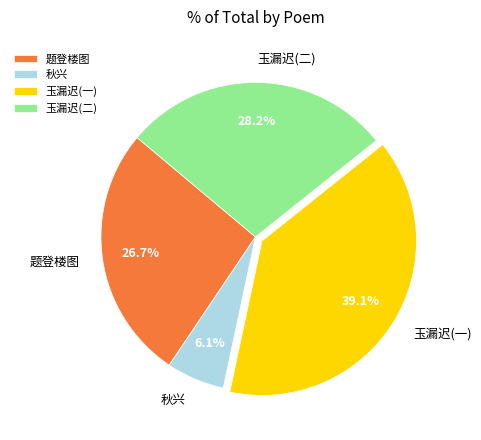

What is the total percentage of 题登楼图 and 秋兴?

32.8%